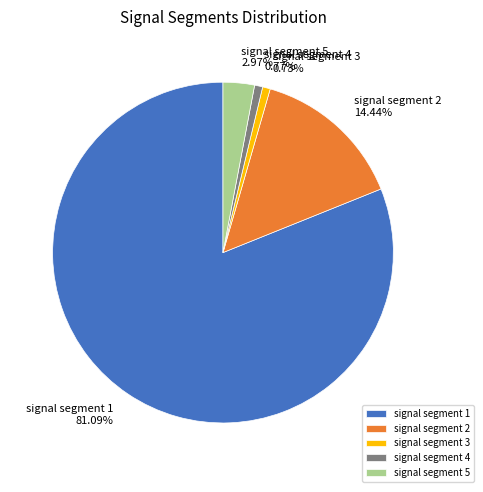

To the nearest percent, what percentage of the pie is signal segment 3?

1%